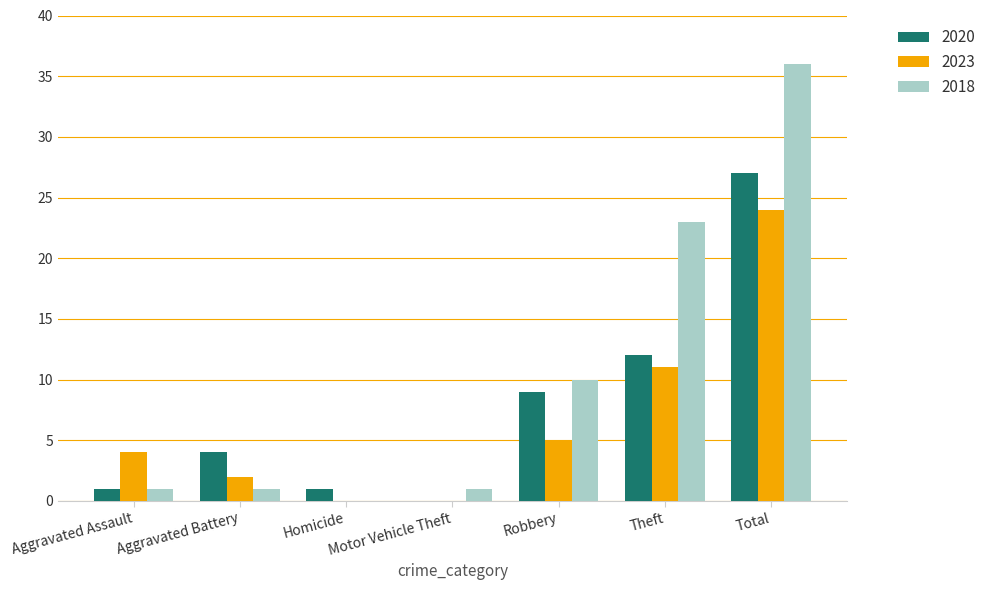

Reading right to left, list all the values displayed in this chart.

2020: 27	12	9	0	1	4	1
2023: 24	11	5	0	0	2	4
2018: 36	23	10	1	0	1	1